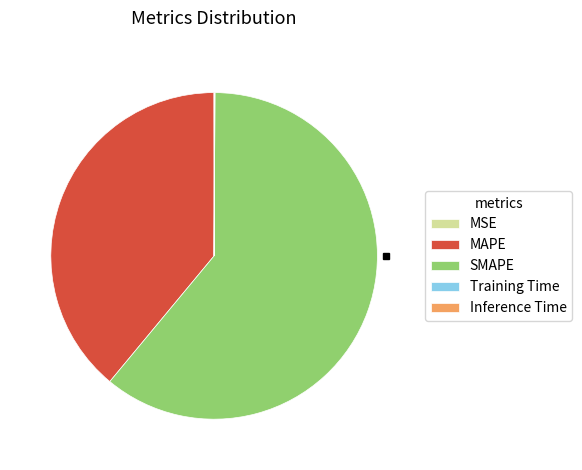

Is it true that SMAPE is 50% of the pie?

False